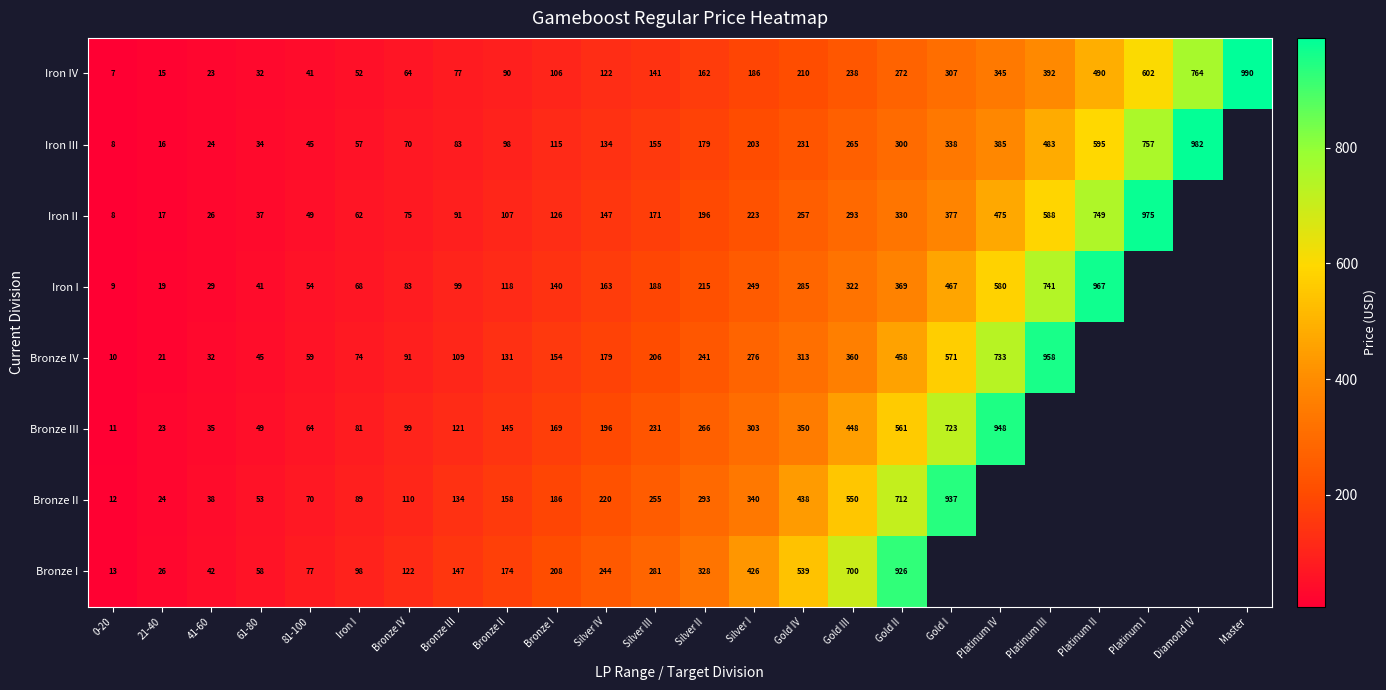

Where is Iron IV nearest to the value 498?

Platinum II